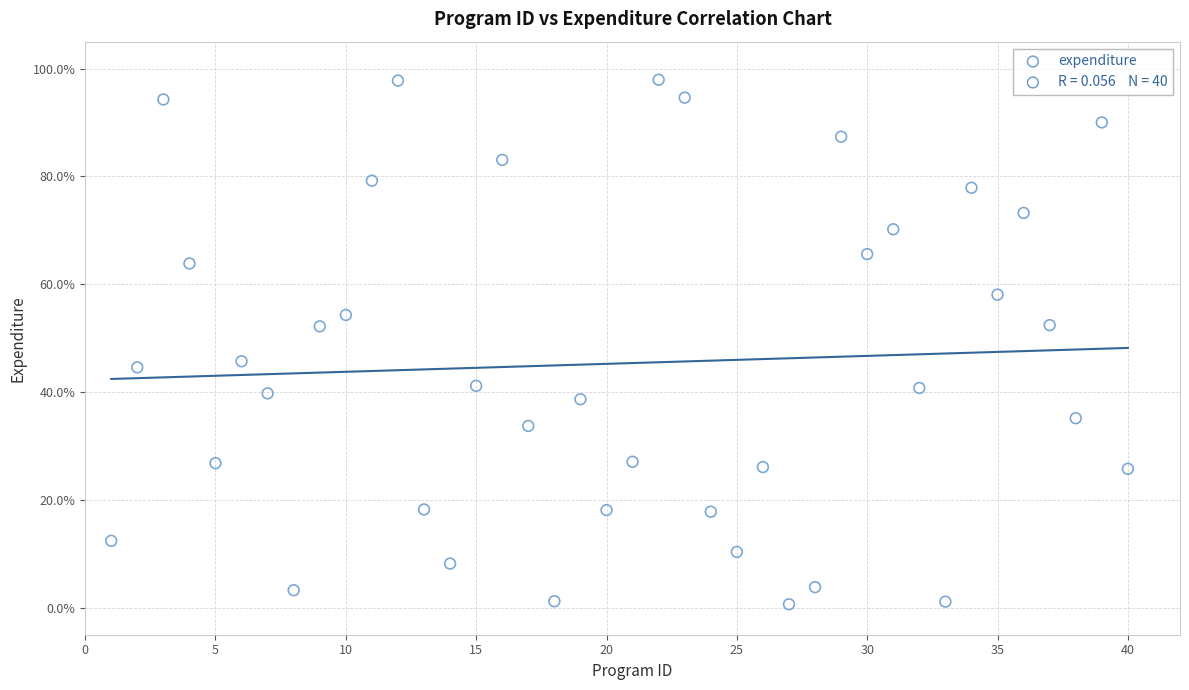

What is the range of Y values (max minus min)?

97.3